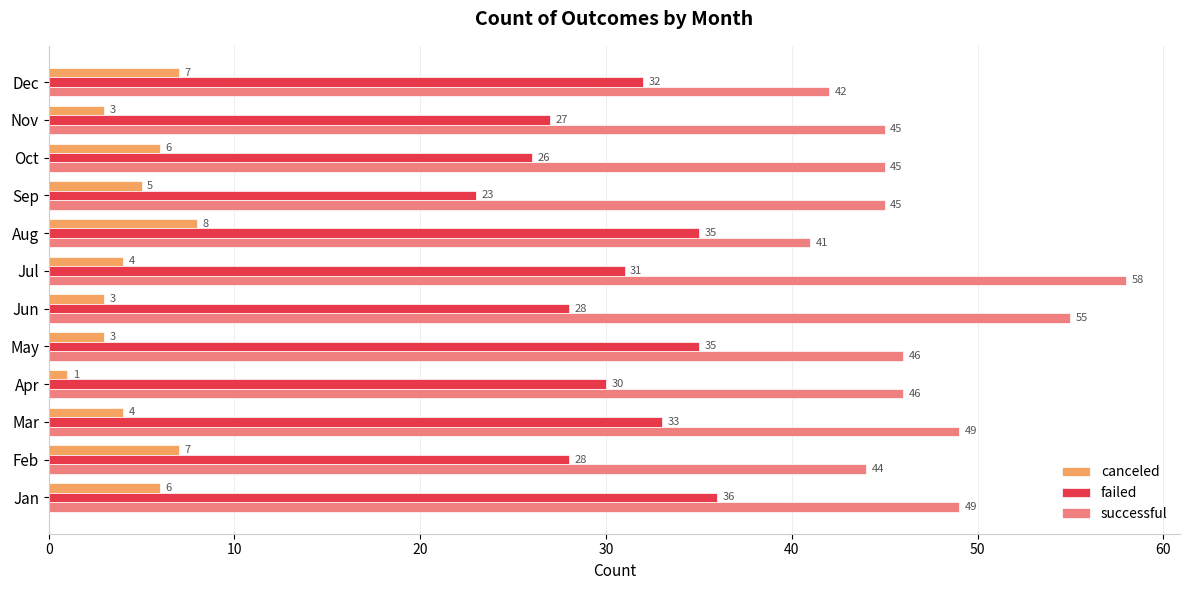

How many categories are shown in the chart?

12